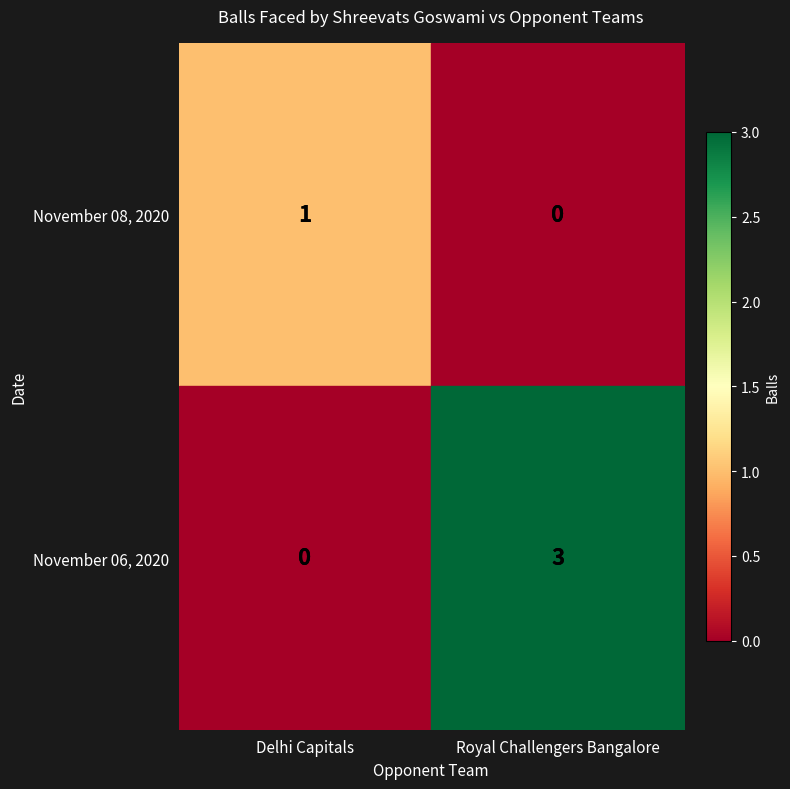

Which series has the largest total across all categories?

November 06, 2020